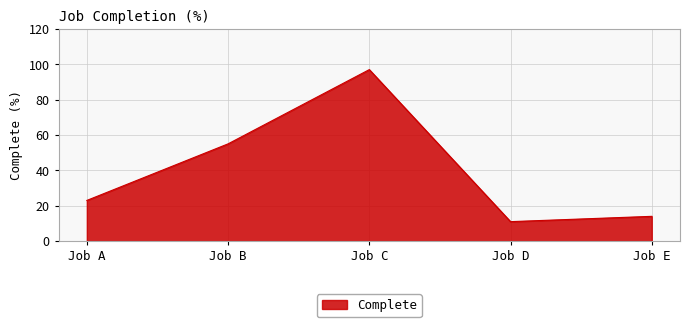

Which label corresponds to the largest value in the chart?

Job C